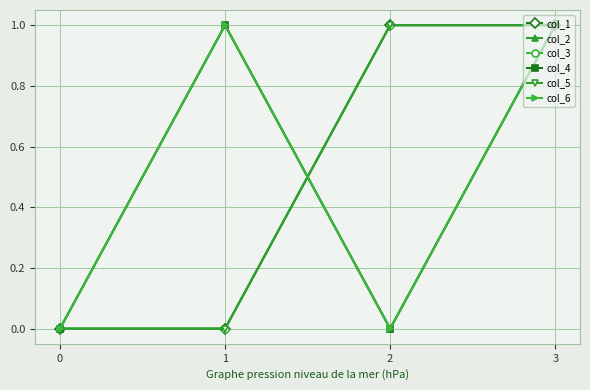

How many lines are shown in the chart?

6